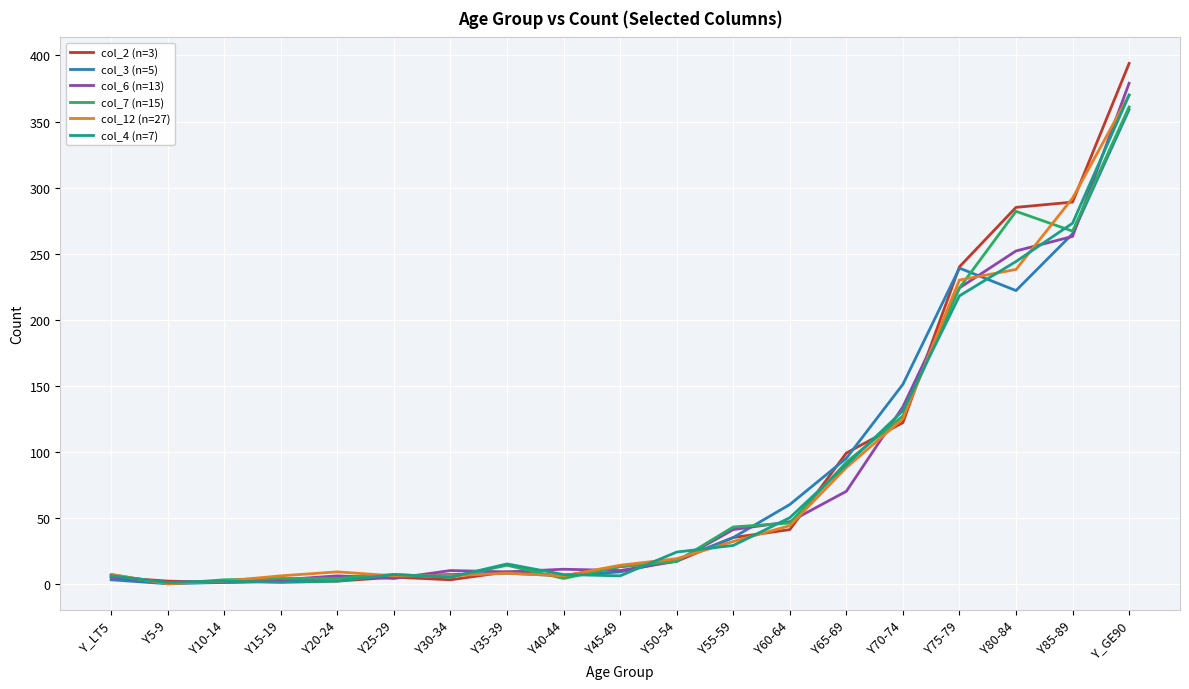

What are all the series names shown in the legend?

col_2 (n=3), col_3 (n=5), col_6 (n=13), col_7 (n=15), col_12 (n=27), col_4 (n=7)